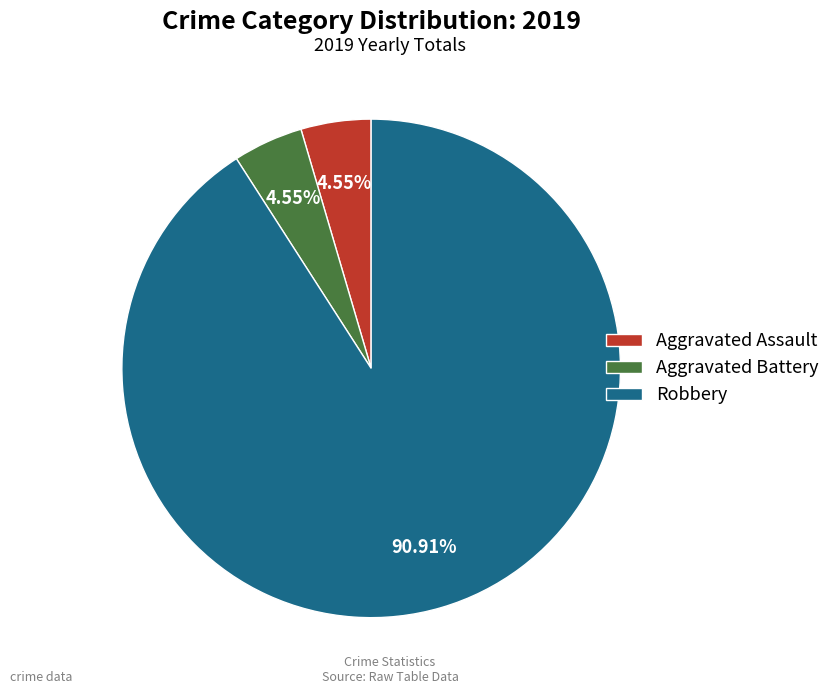

Which slice is the largest?

Robbery